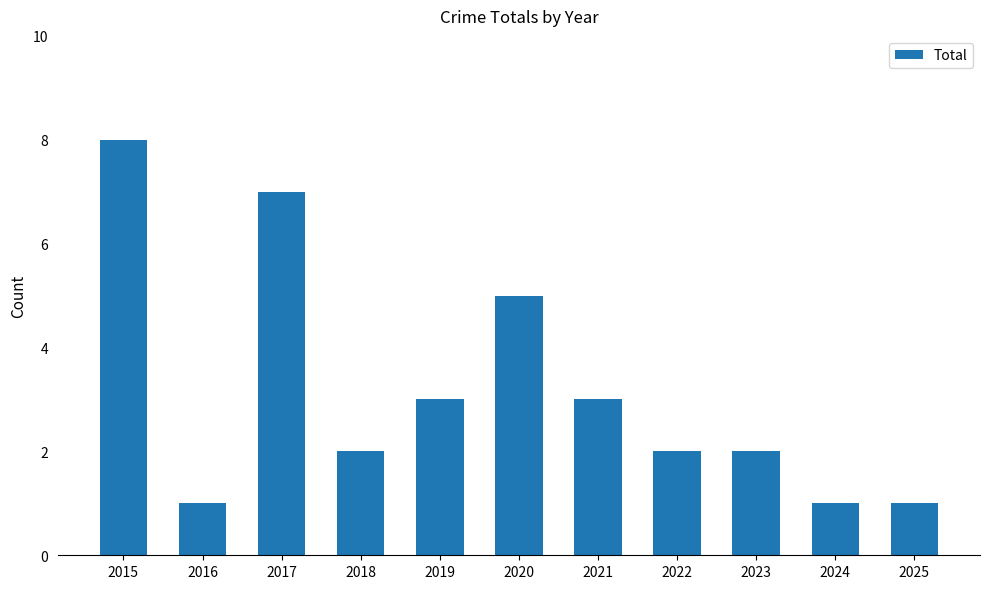

What is the value of the 7th bar from the left?

3